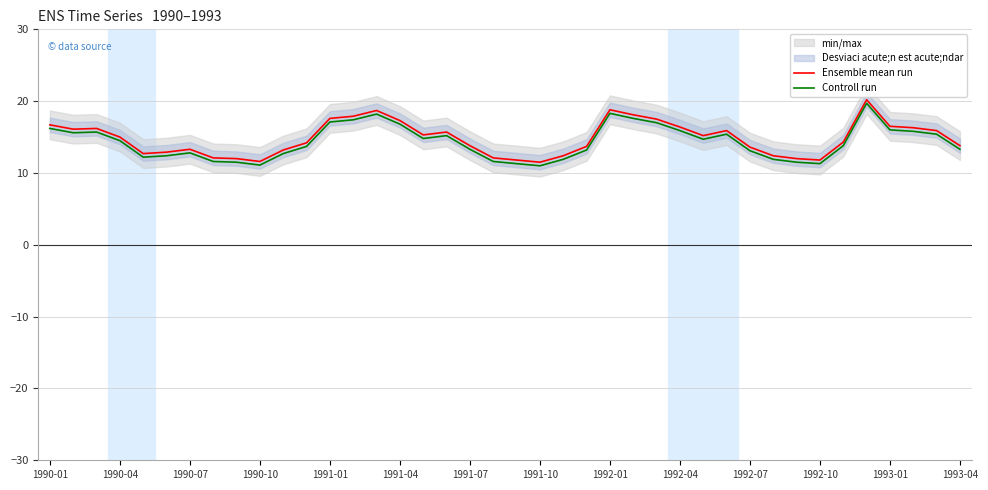

Is the value of Controll run at 1990-07 greater than the value of Ensemble mean run at 1993-01?

No